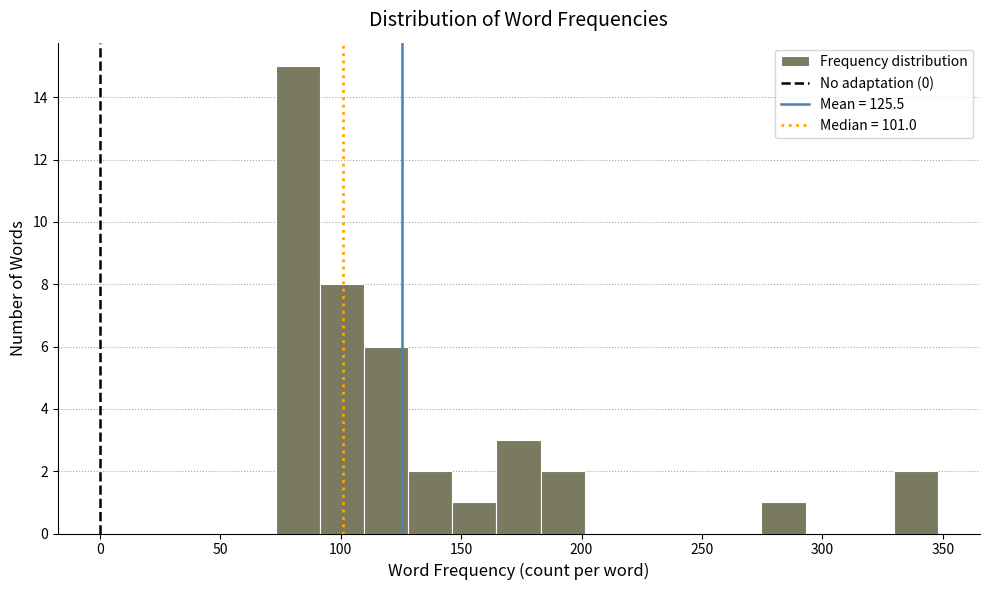

Read against the x-axis, roughly where is the centre of the tallest bar?

80